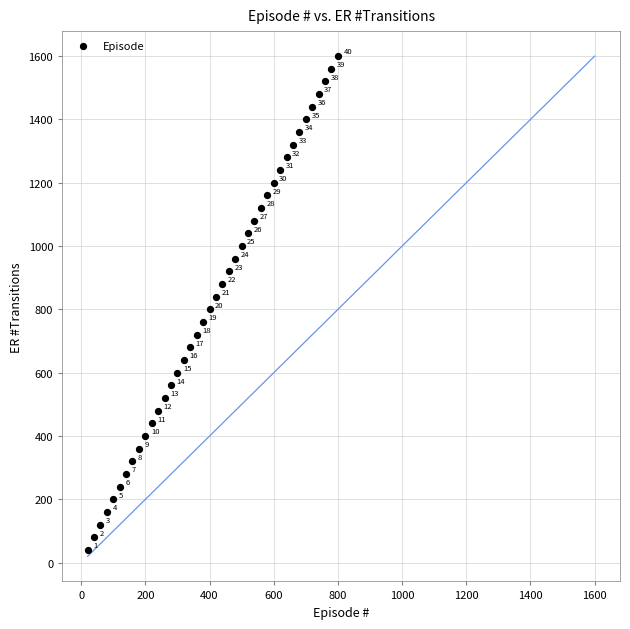

What is the range of X values (max minus min)?

780